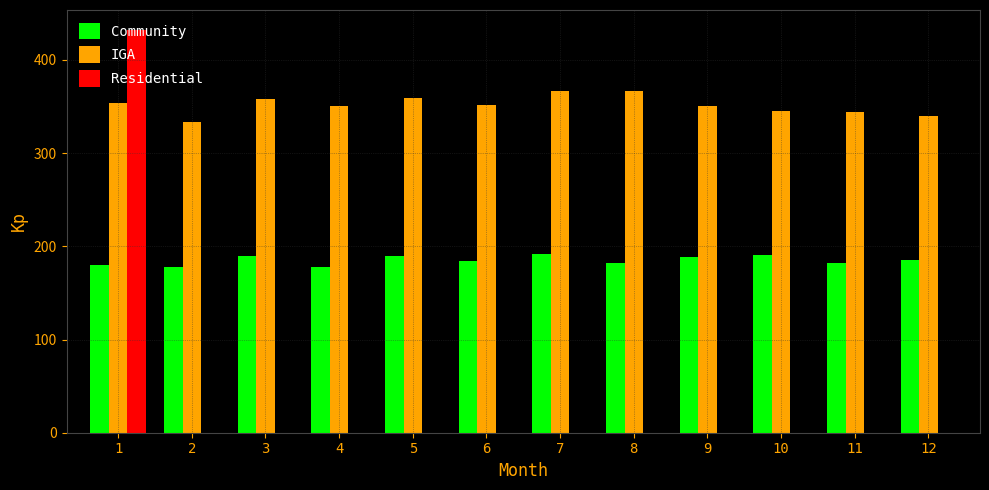

Which series has the largest total across all categories?

IGA